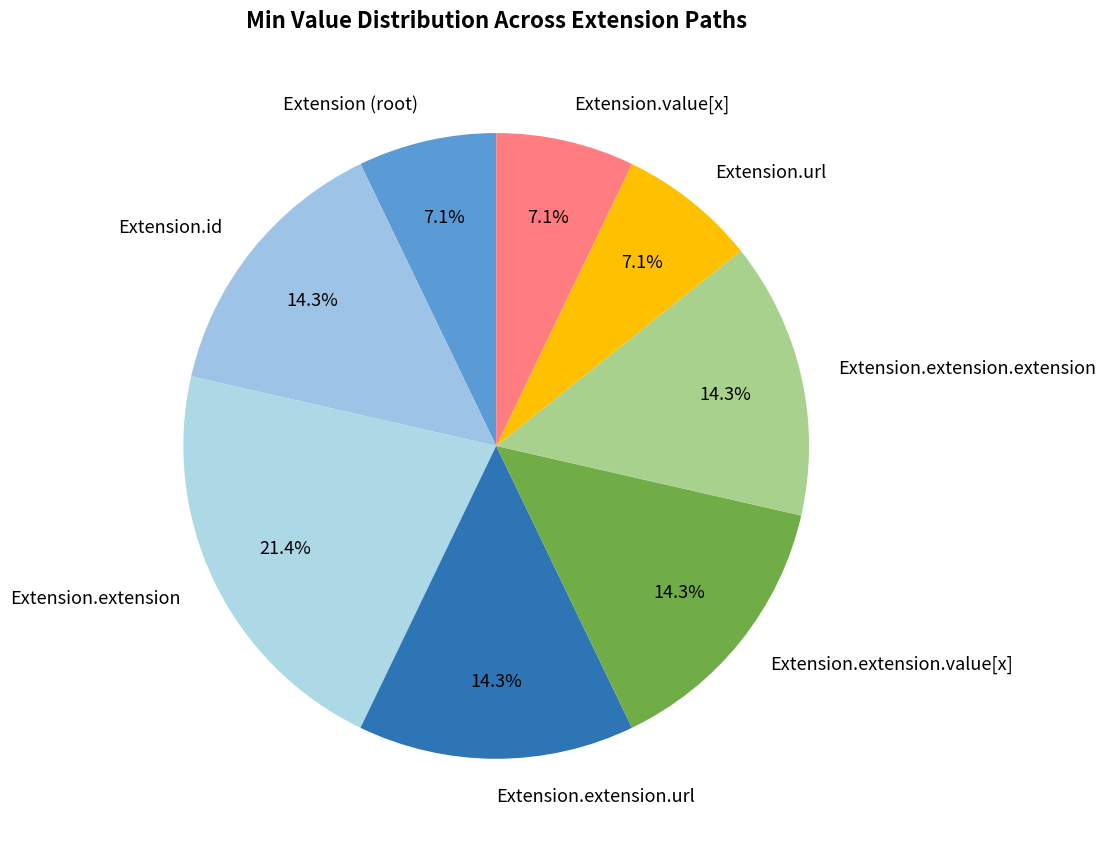

Does any single category account for the majority?

No